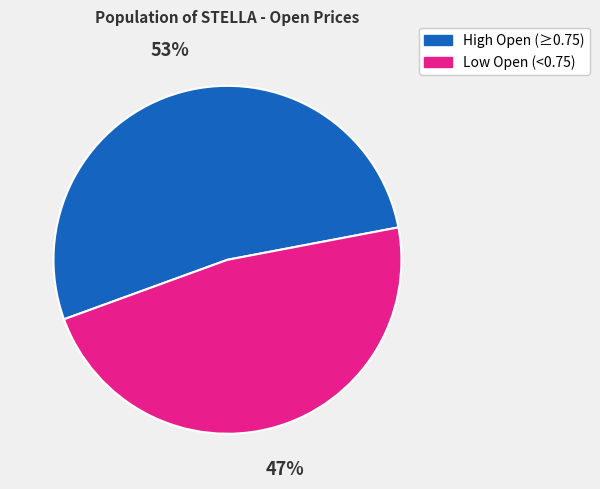

To the nearest percent, what is the average slice percentage?

50%